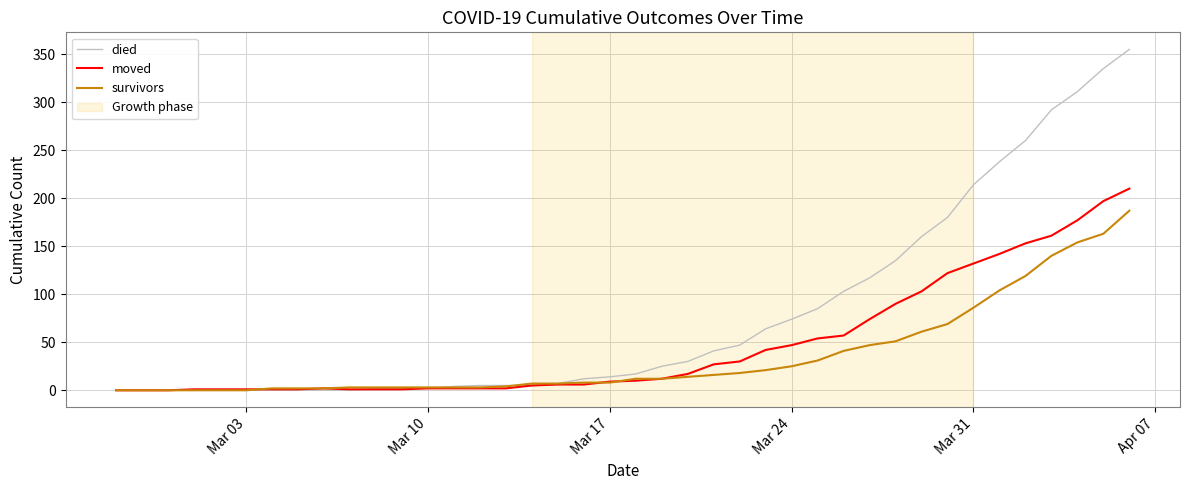

Which series has the largest total across all categories?

died